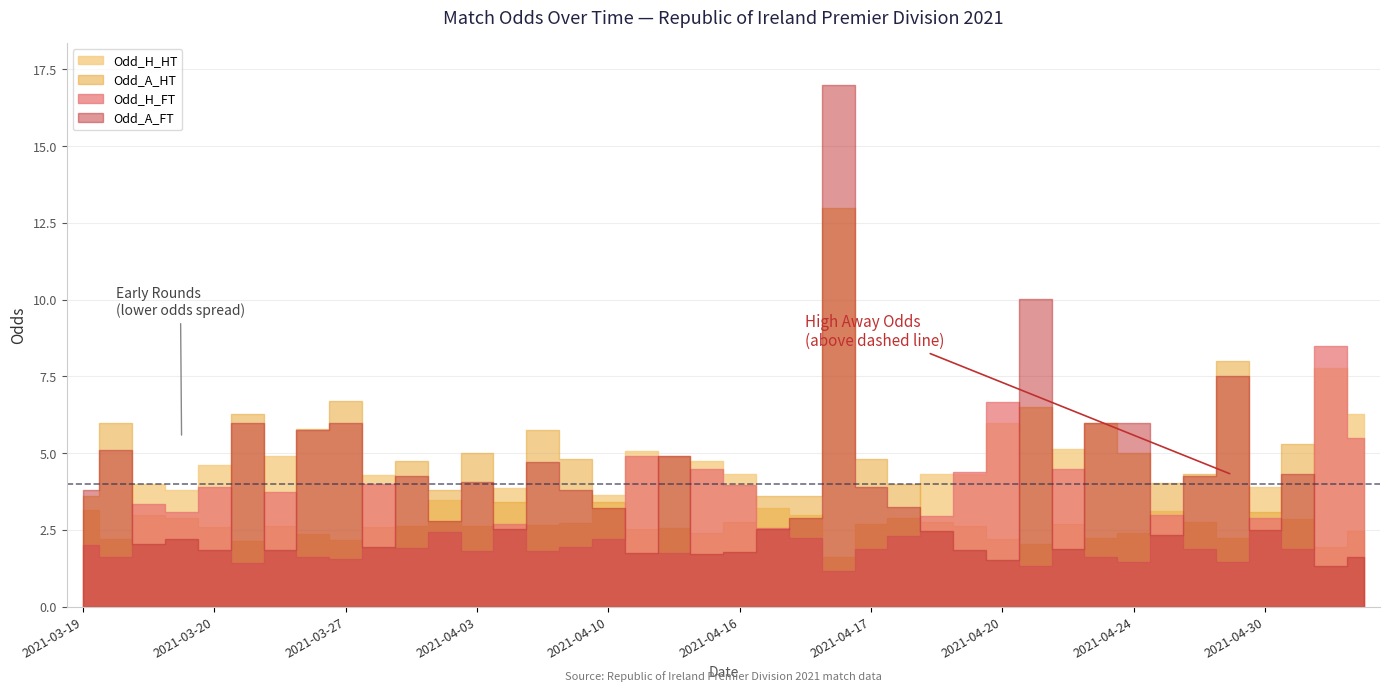

Does the chart have visible grid lines?

Yes